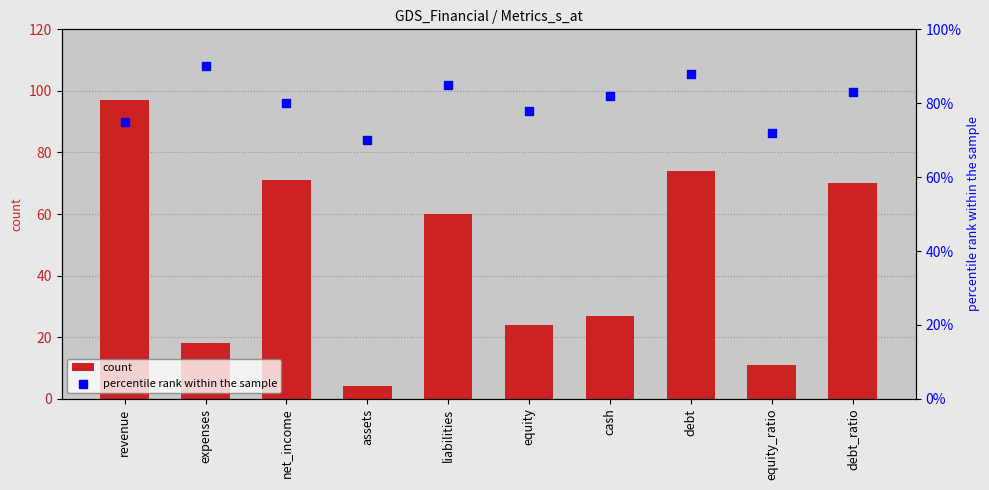

Which series has the widest spread of Y values?

count